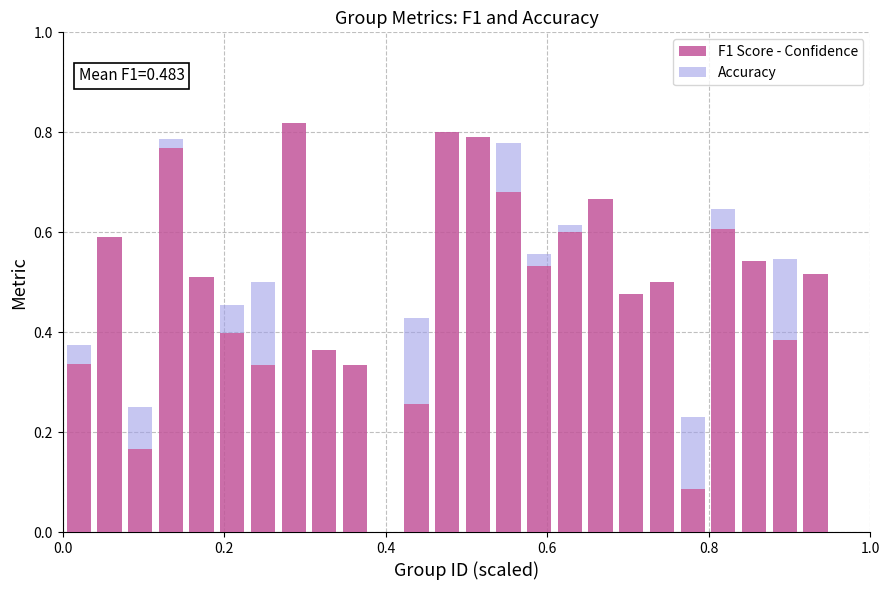

What is the sum of all F1 Score - Confidence values?

12.1